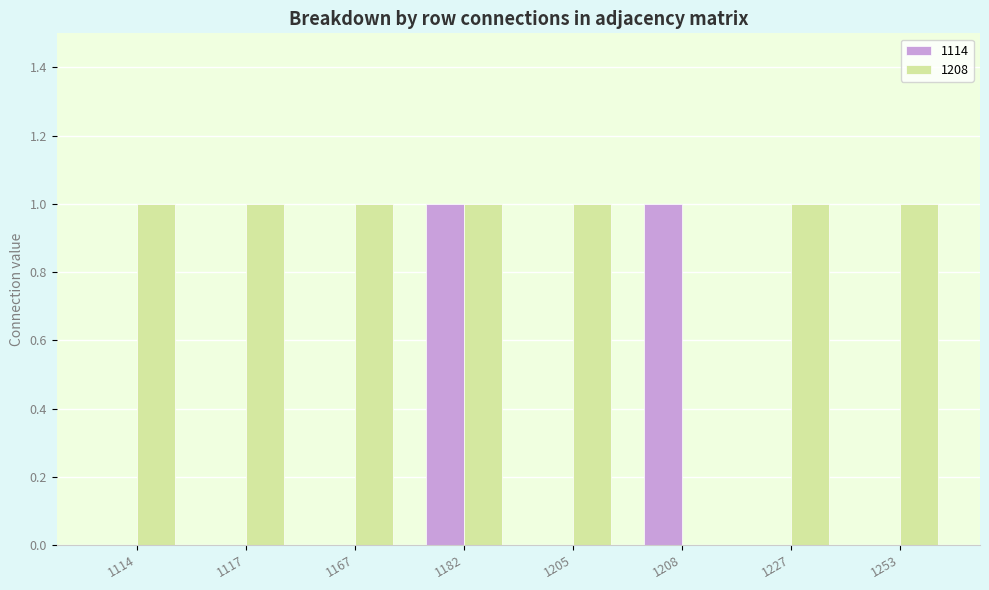

Is the value of 1208 at 1227 greater than the value of 1114 at 1227?

Yes